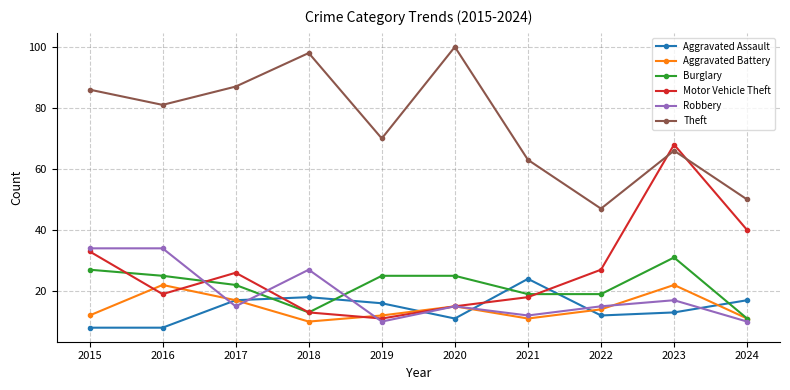

At which label is Aggravated Assault closest to 16?

2019